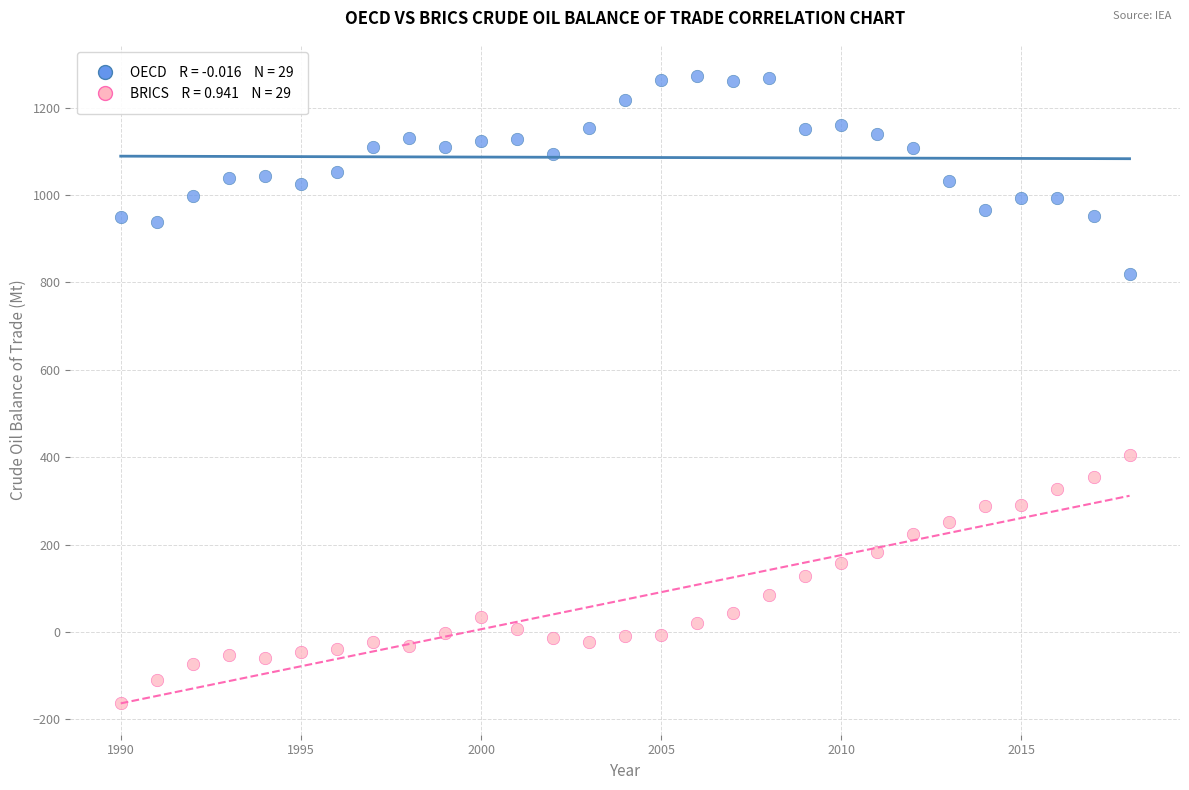

Across all data points, what is the range of Y values (max minus min)?

1434.8